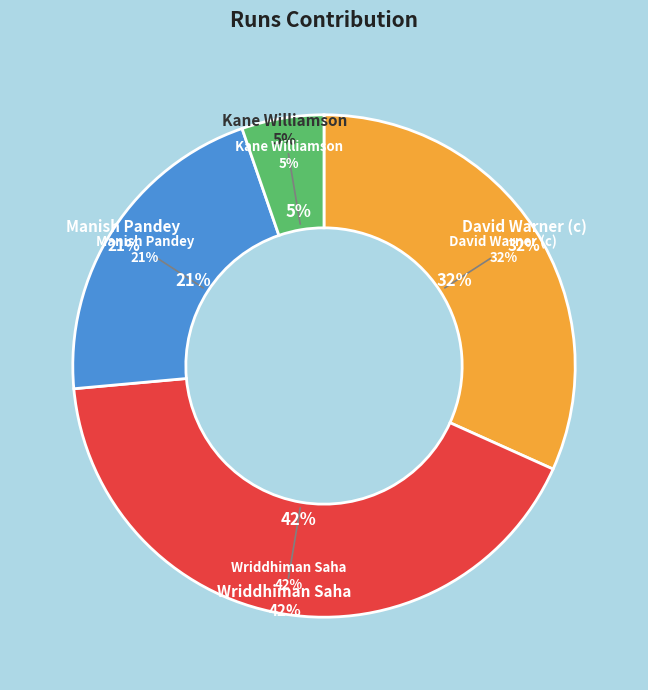

What portion of the pie excludes Wriddhiman Saha?

58.2%